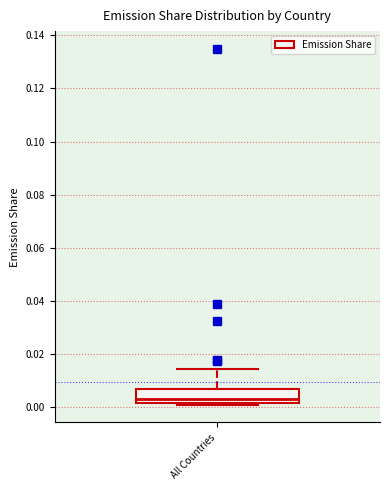

Where does the upper whisker of the box for All Countries end on the y-axis? The values are not printed on the chart, so give them approximately, as read against the axis.

0.014